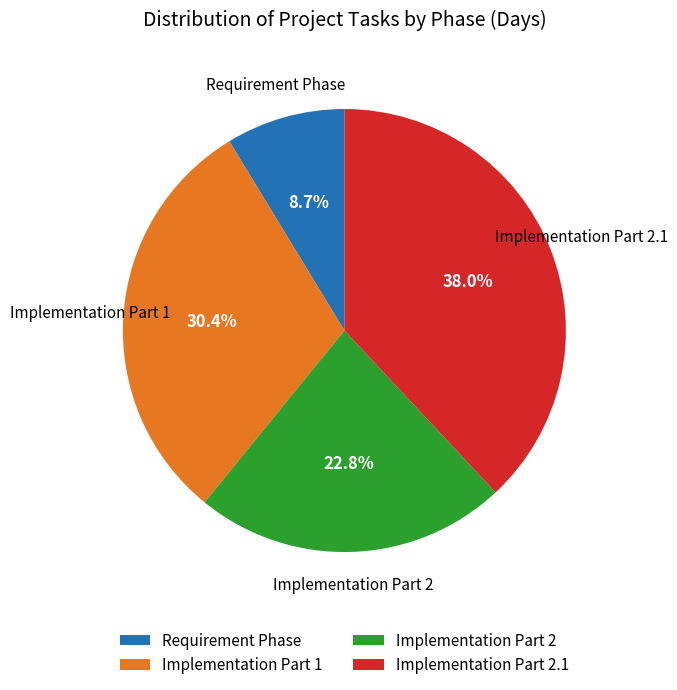

How many slices are in this pie chart?

4